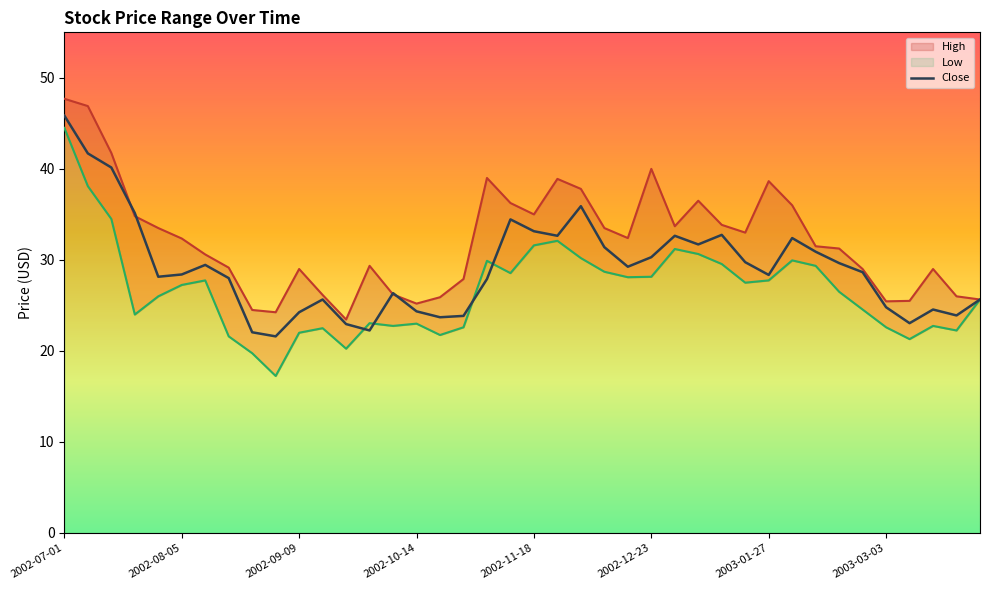

What is the smallest value displayed?

17.2